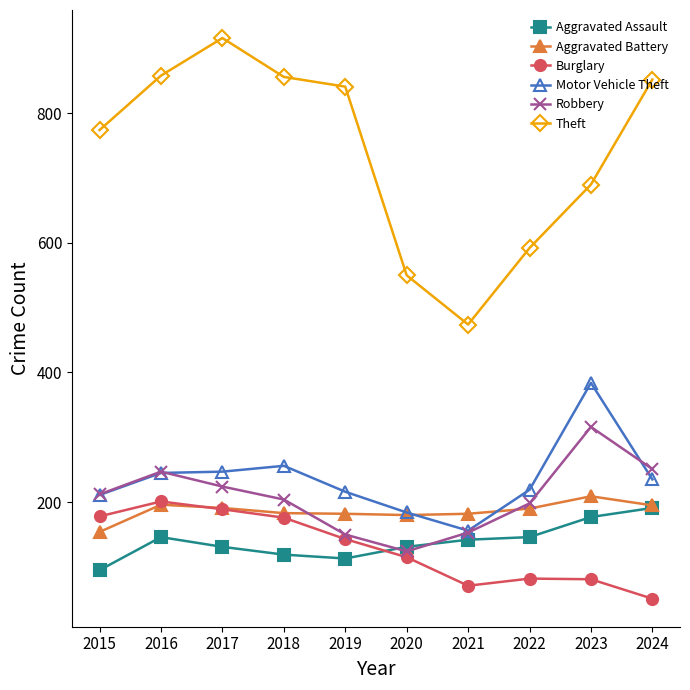

How many times do Motor Vehicle Theft and Aggravated Battery cross each other?

2